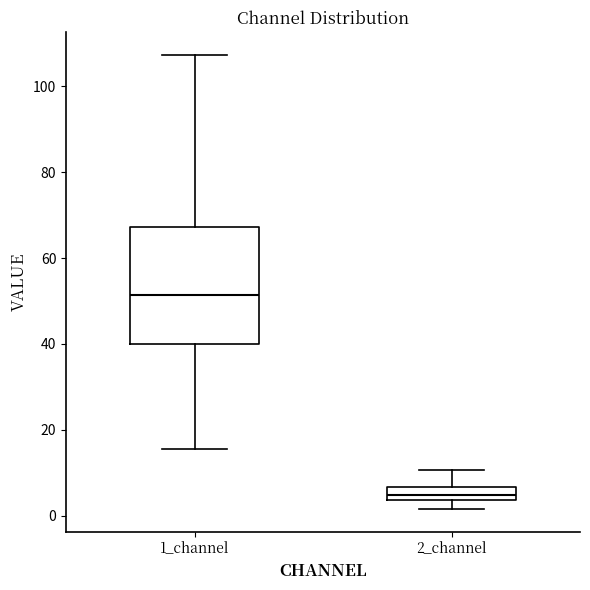

Where does the lower whisker of the box for 2_channel end on the y-axis? The values are not printed on the chart, so give them approximately, as read against the axis.

2